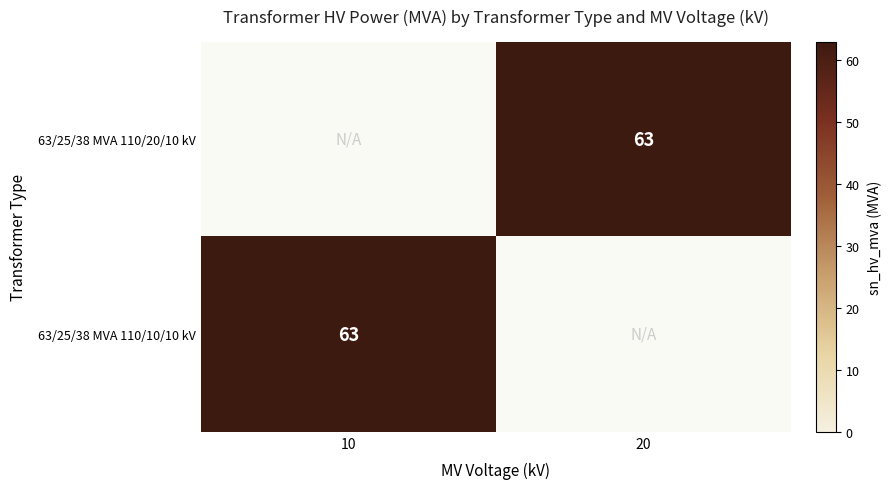

True or false: 63/25/38 MVA 110/10/10 kV has a value of 34 at 10.

False